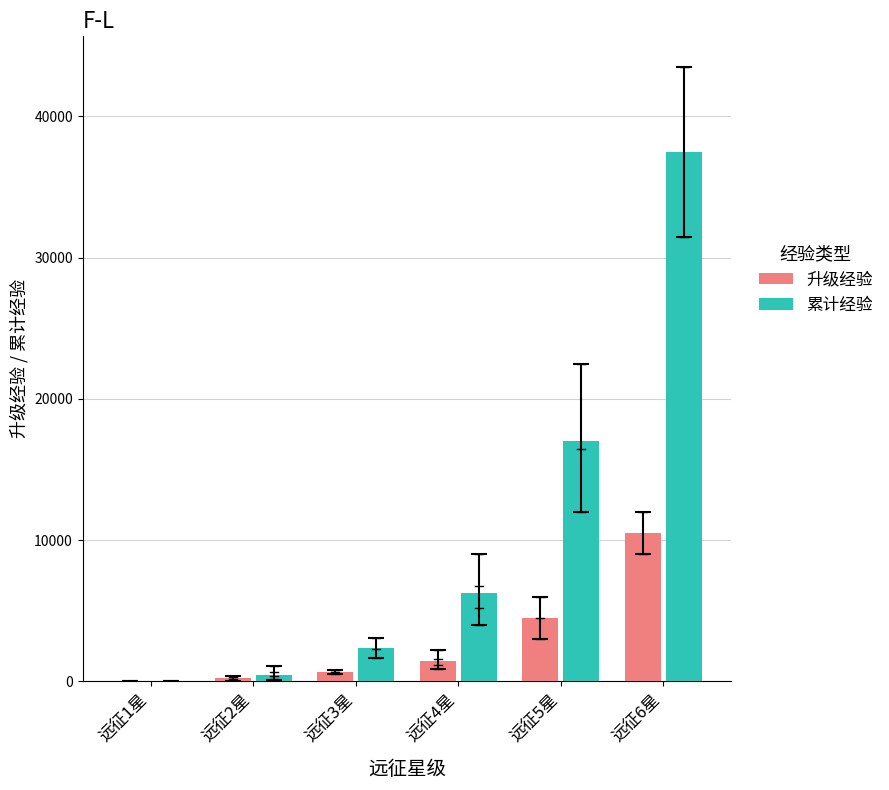

How many data points in 累计经验 are less than 6239?

3